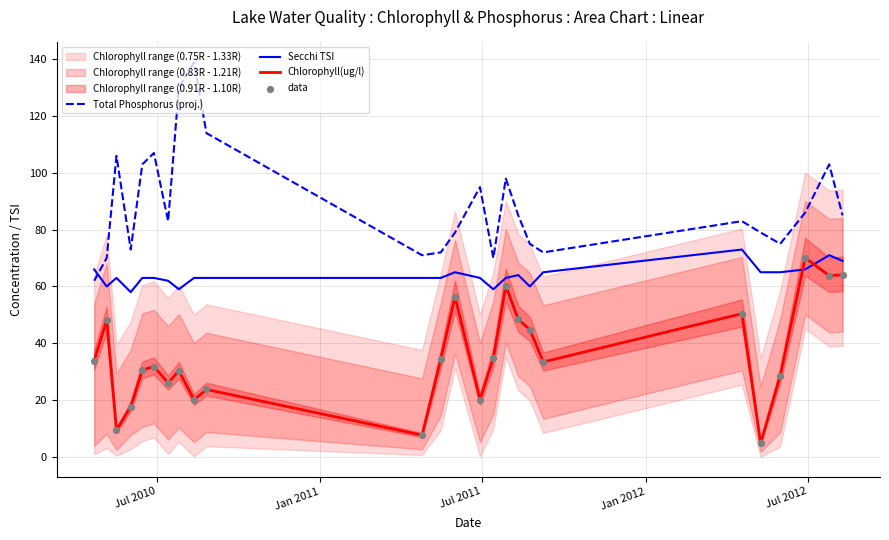

Which series contains the lowest Y value?

Chlorophyll(ug/l)